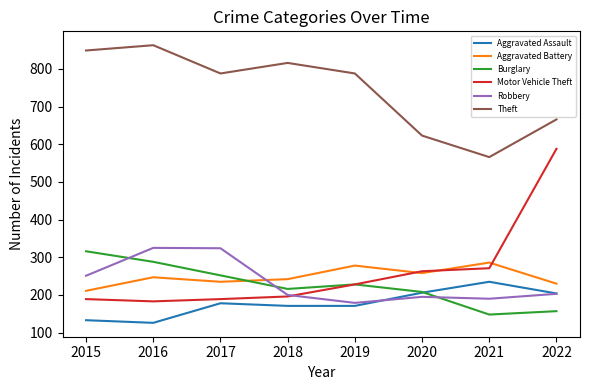

Where is the first local minimum for Aggravated Assault?

2016